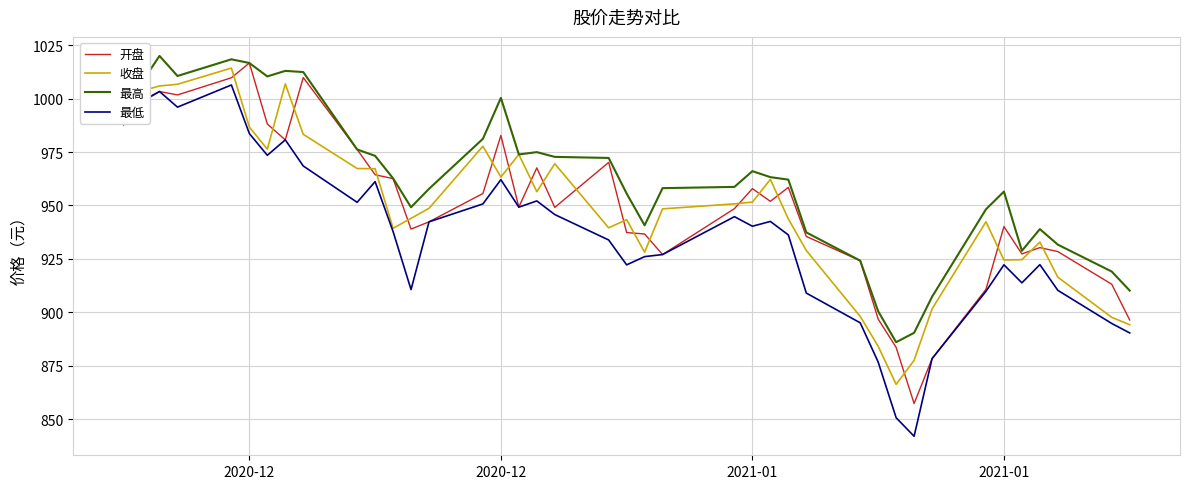

Which series has the widest spread of values?

最低